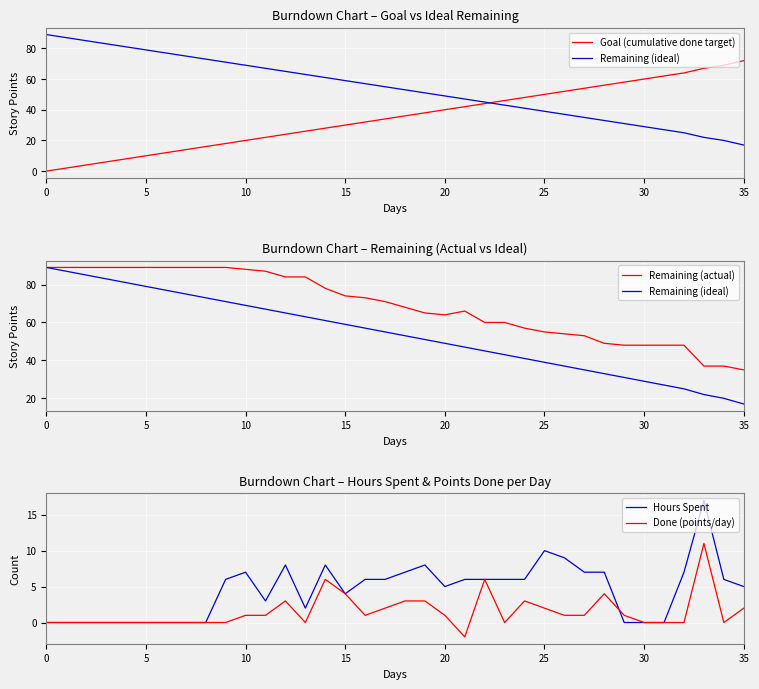

Which category has the lowest value across all series?

21